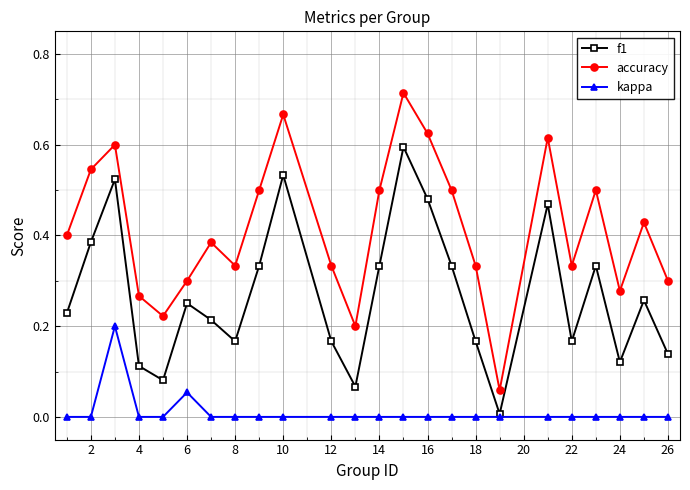

Which series has the largest range (max minus min)?

accuracy